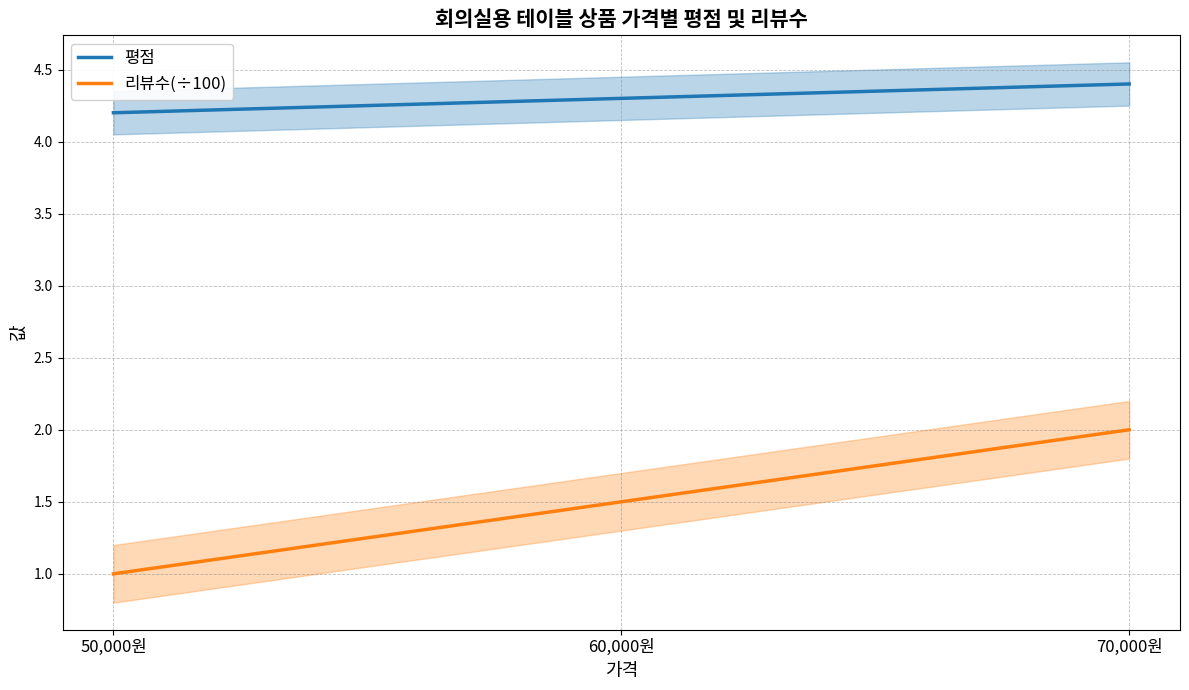

How many 평점 values are between 4 and 5?

3